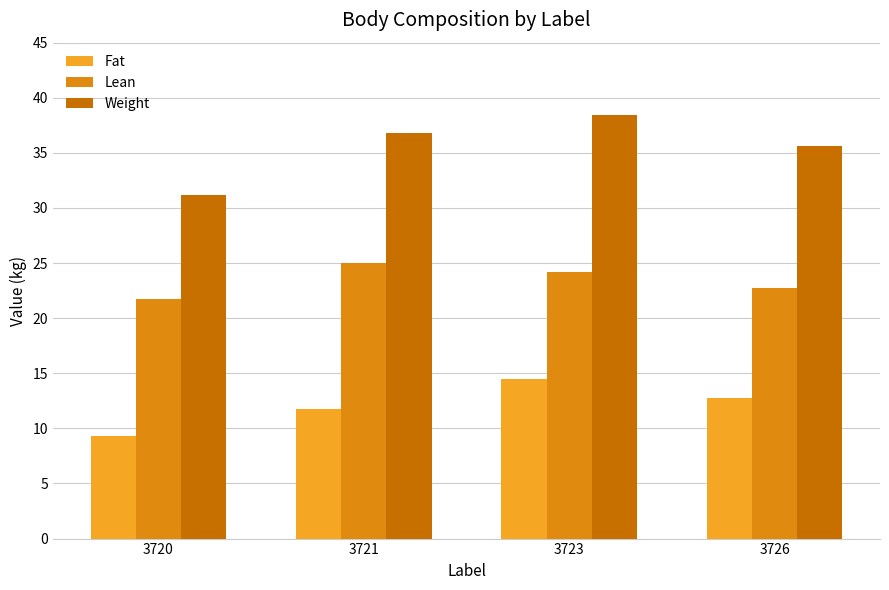

Rank the series by their maximum value, from highest to lowest.

Weight, Lean, Fat